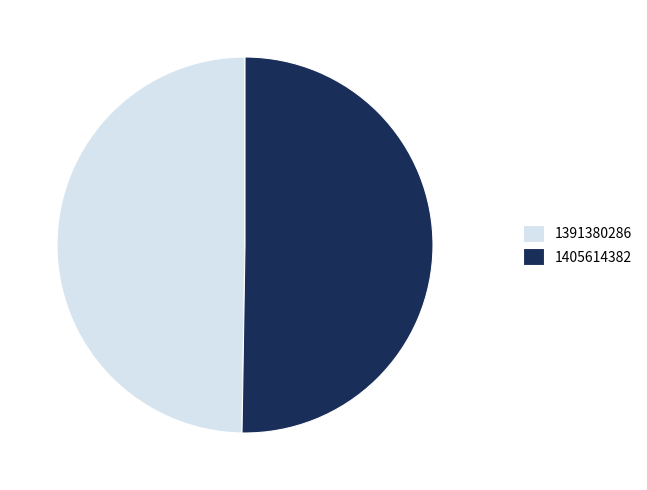

Which category has the biggest portion of the pie?

1405614382